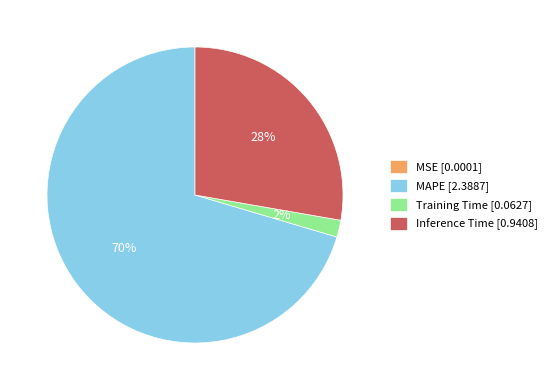

True or false: Inference Time [0.9408] accounts for 35% of the total.

False